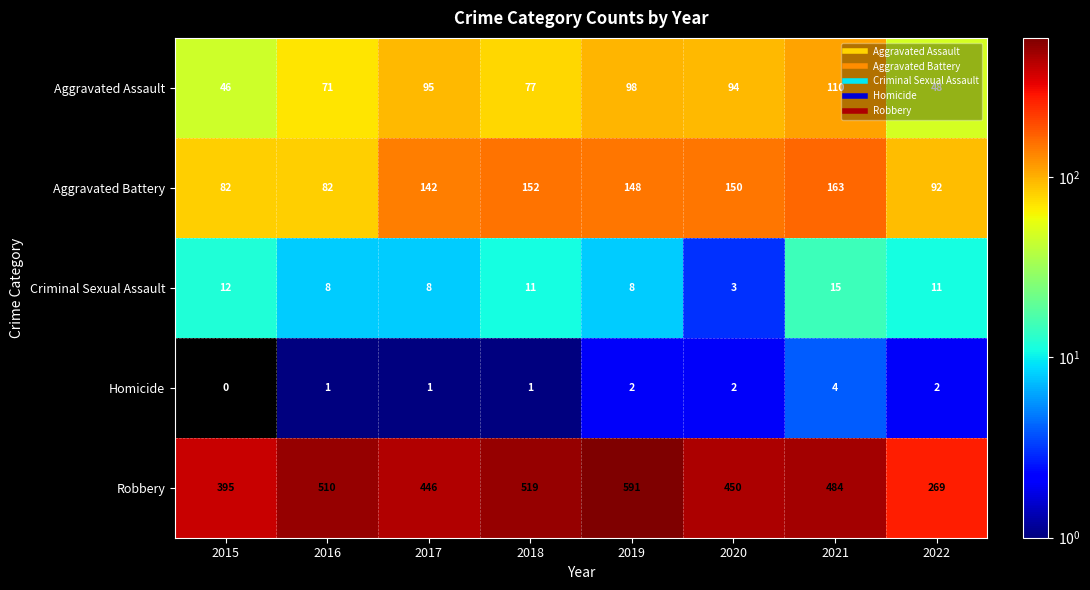

How many data points does each series have?

8